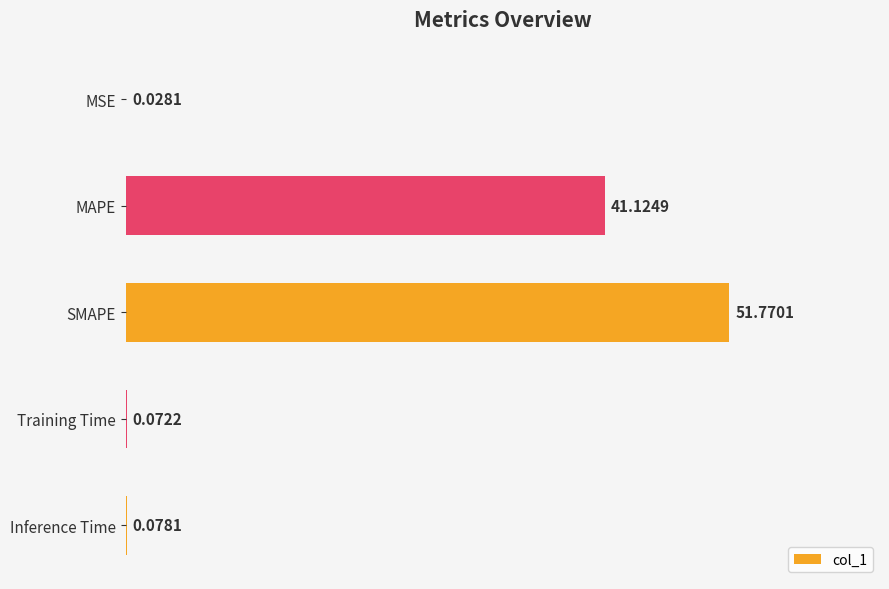

Which category has the highest value across all series?

SMAPE